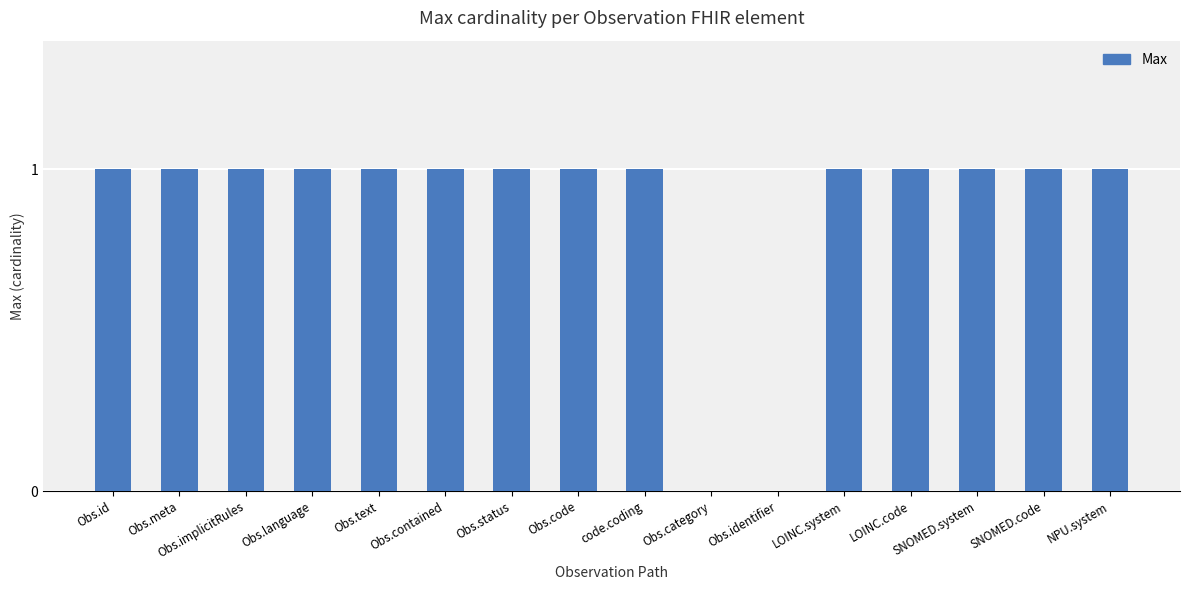

Reading left to right, what are all the values shown in this chart?

Obs.id=1	Obs.meta=1	Obs.implicitRules=1	Obs.language=1	Obs.text=1	Obs.contained=1	Obs.status=1	Obs.code=1	code.coding=1	Obs.category=0	Obs.identifier=0	LOINC.system=1	LOINC.code=1	SNOMED.system=1	SNOMED.code=1	NPU.system=1